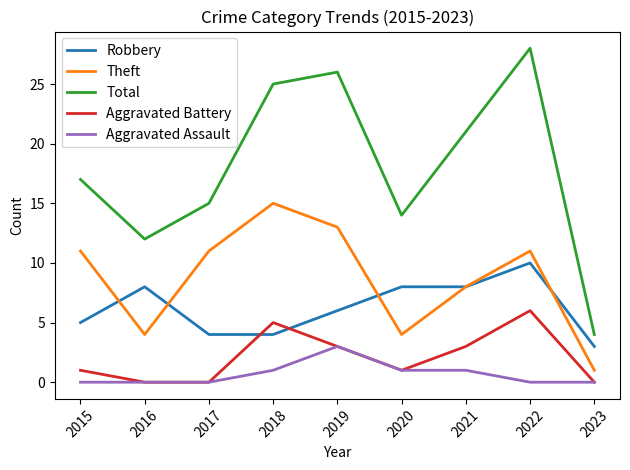

Does the chart have visible grid lines?

No